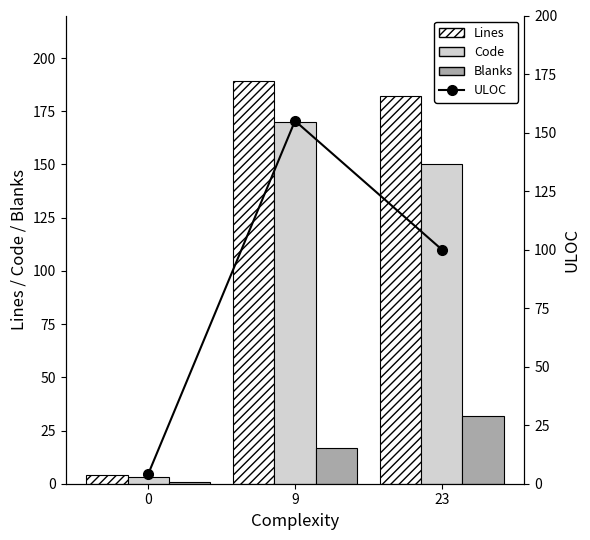

What is the maximum value shown in the chart?

189